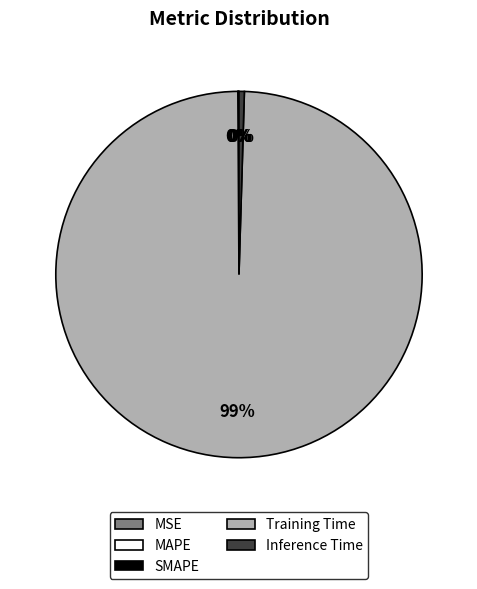

To the nearest percent, what is the average slice percentage?

20%